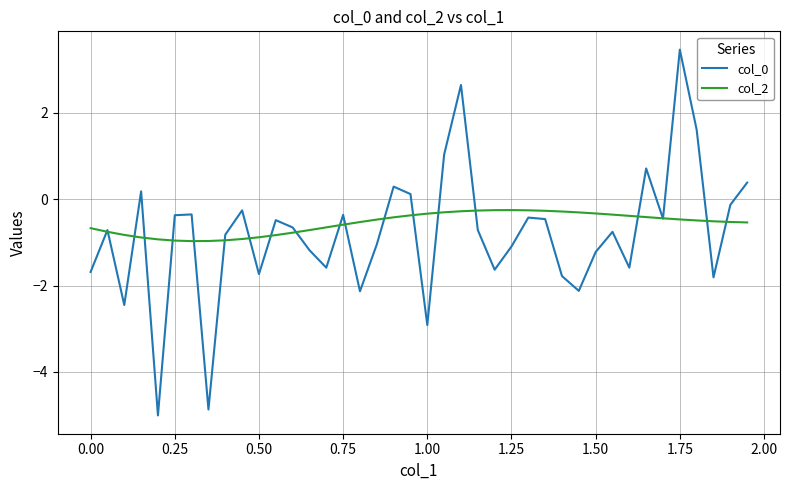

Which series has the widest spread of values?

col_0